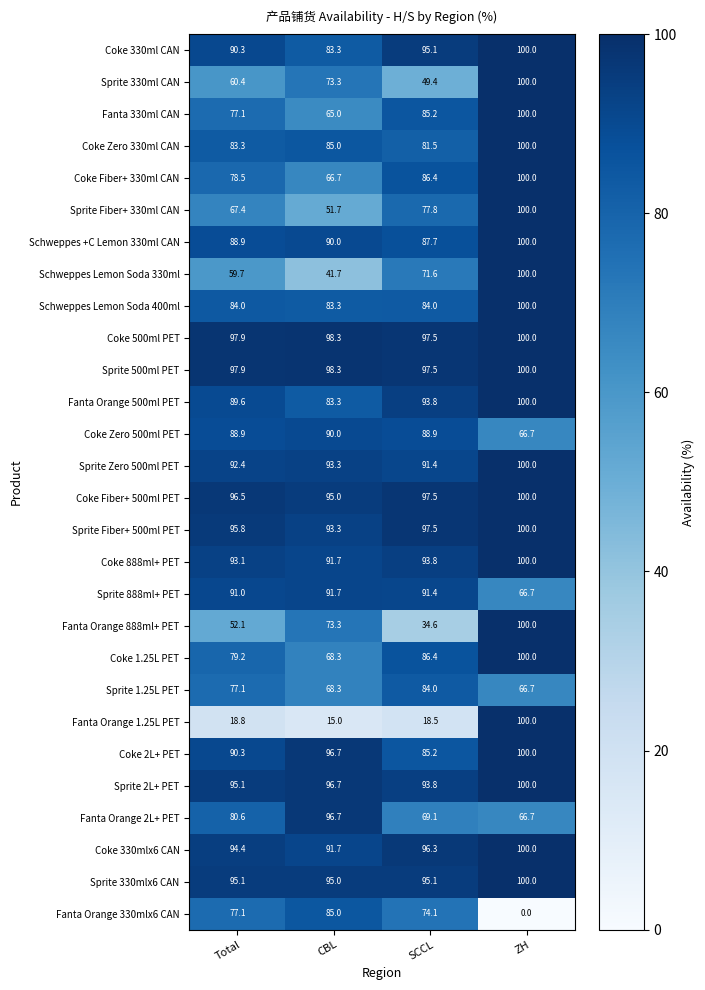

Is it true that Coke 330ml CAN equals 90.3 at Total?

True